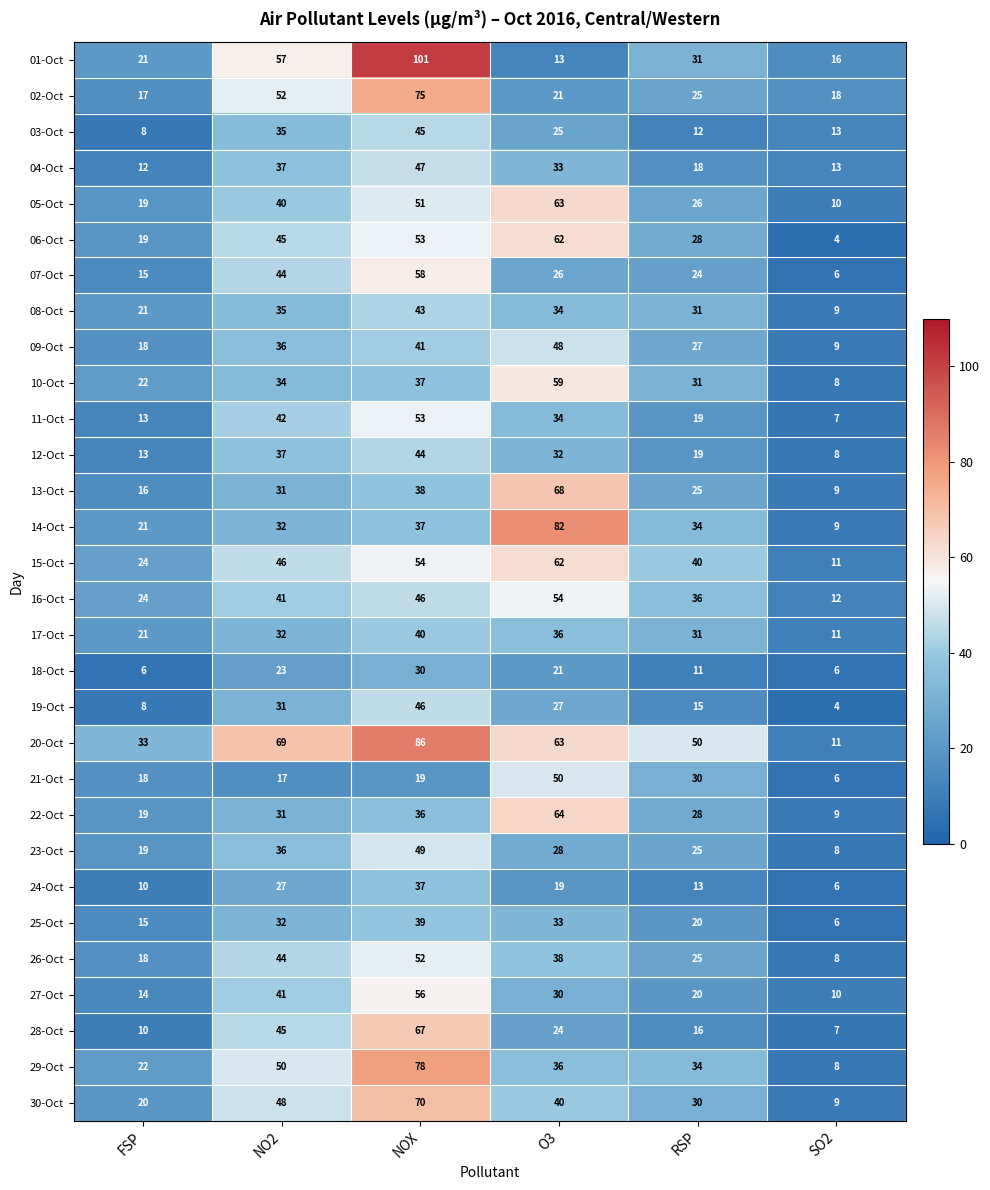

What is the sum of all 20-Oct values?

312